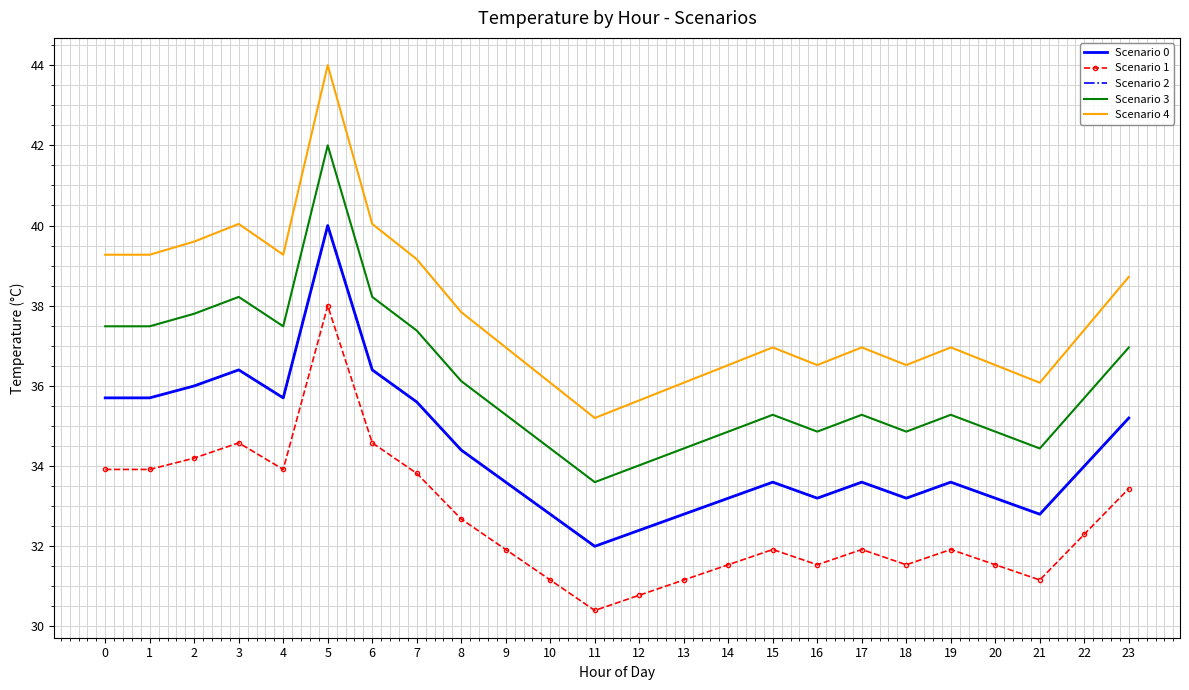

What is the value of the Scenario 2 point at the 7th from the left?

36.4